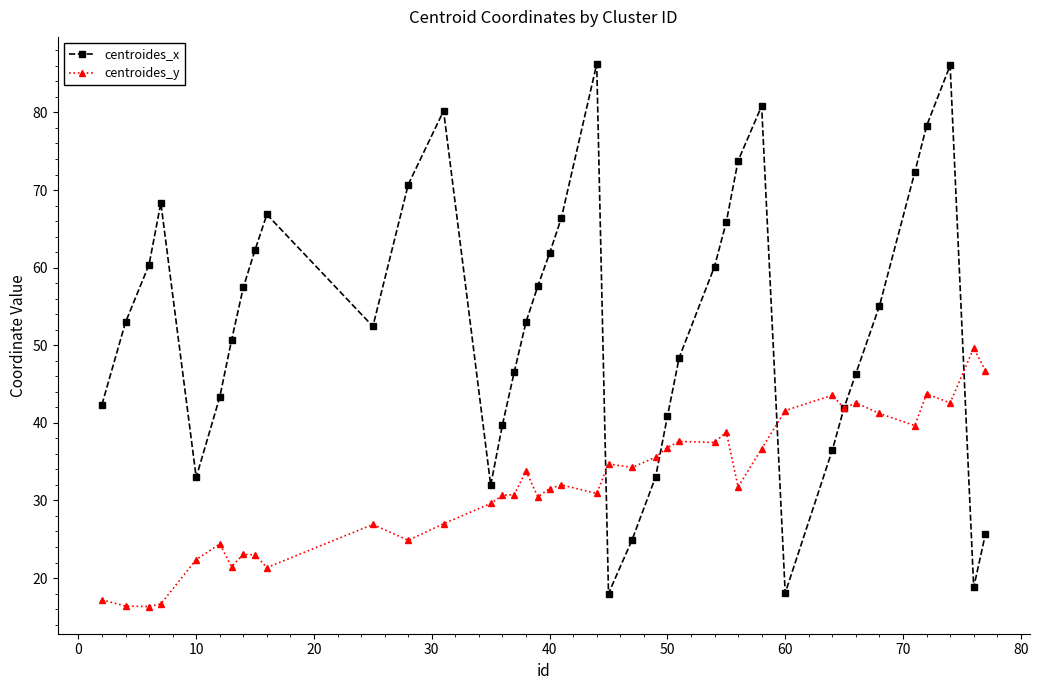

True or false: centroides_x has more than 0 points higher than both neighbors.

True